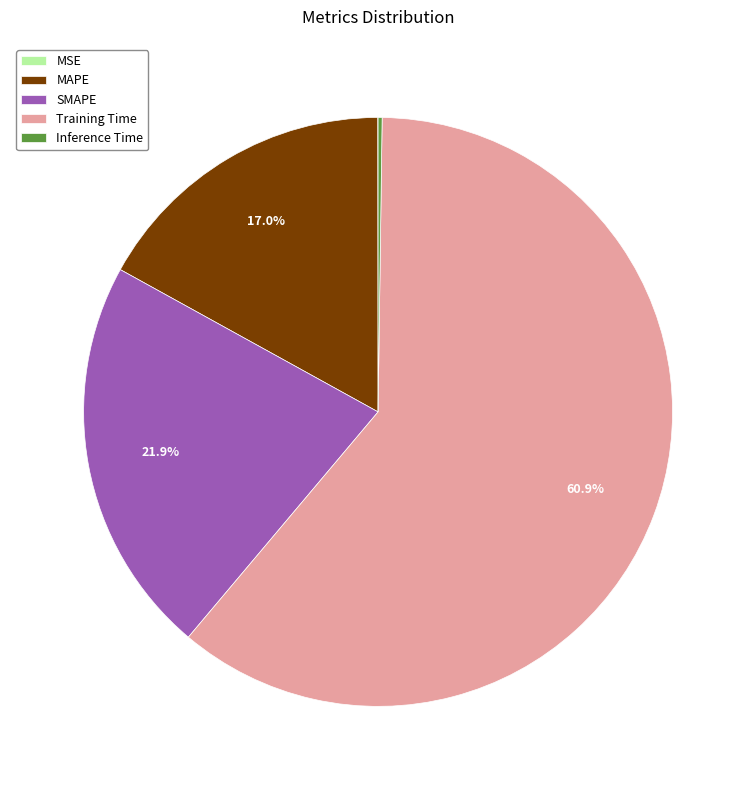

What portion of the pie excludes SMAPE?

78.1%